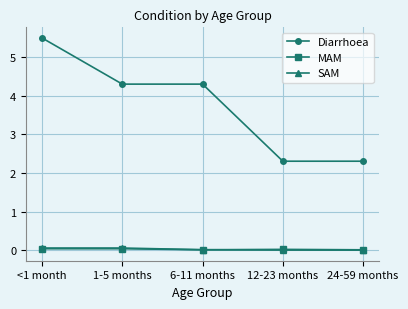

The Diarrhoea series shows 2.3 at 12-23 months. True or false?

True